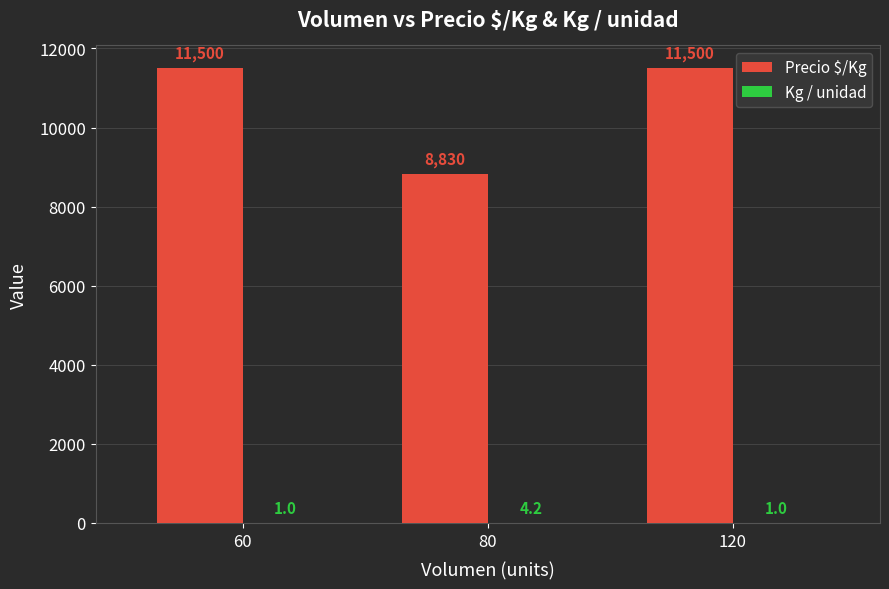

How many data points does each series have?

3